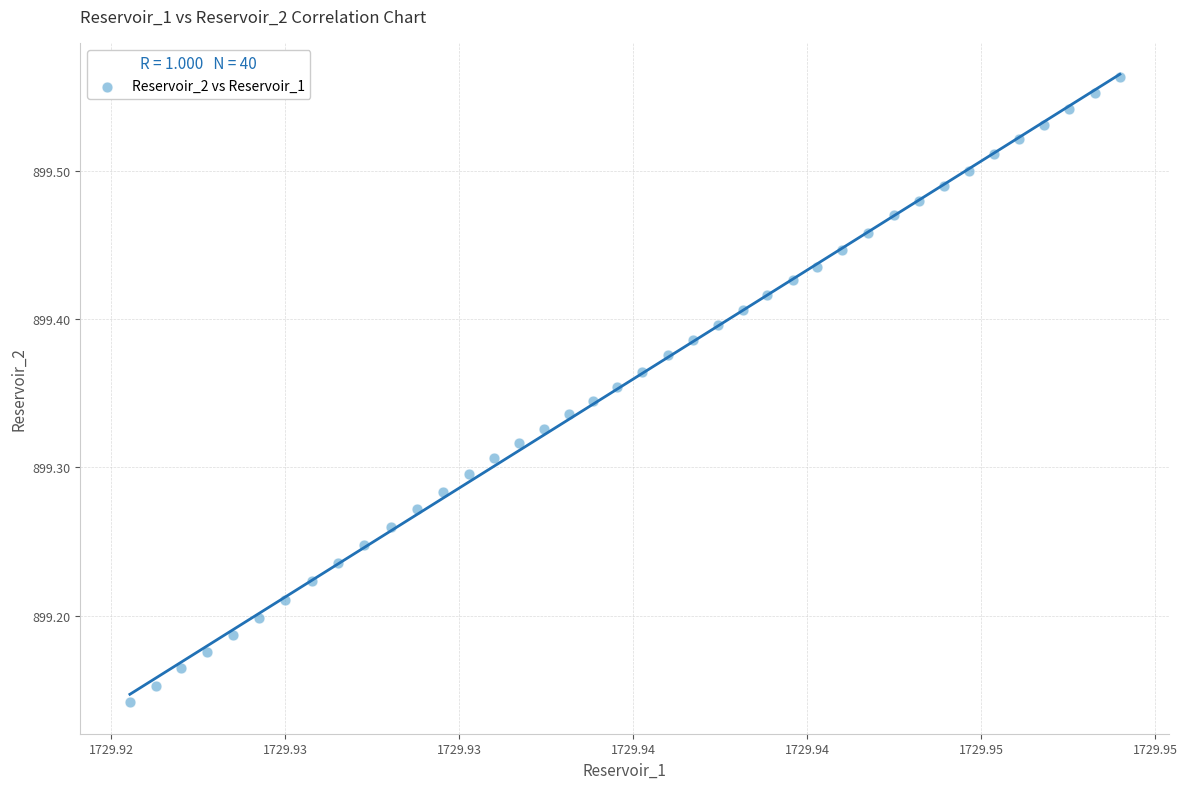

How many data points are displayed?

40